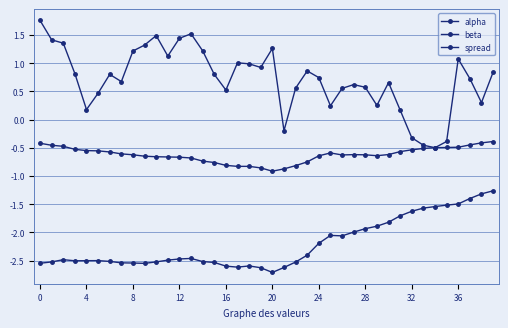

How many categories are shown in the chart?

40